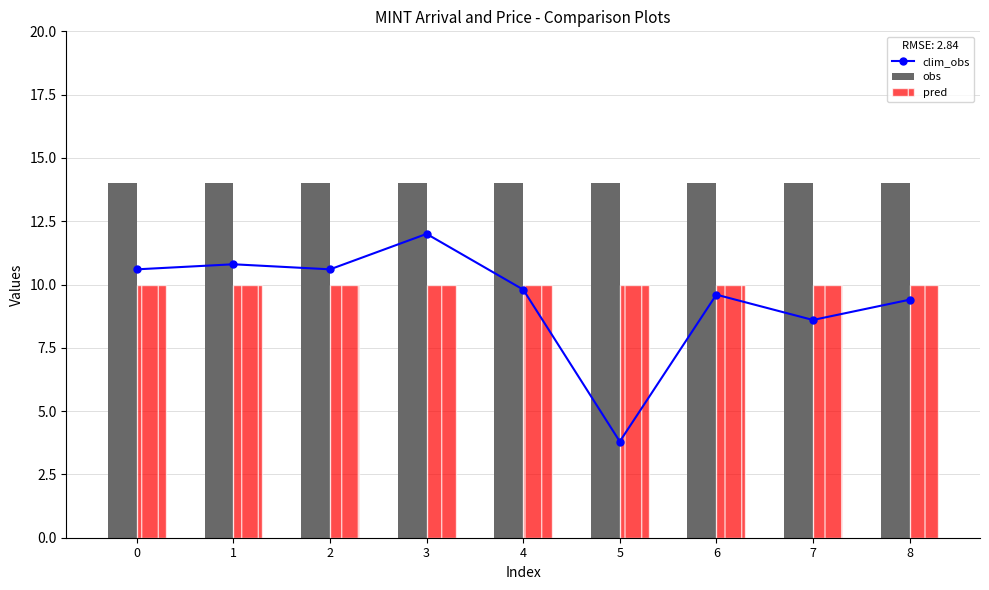

What is the sum of all clim_obs values?

85.2